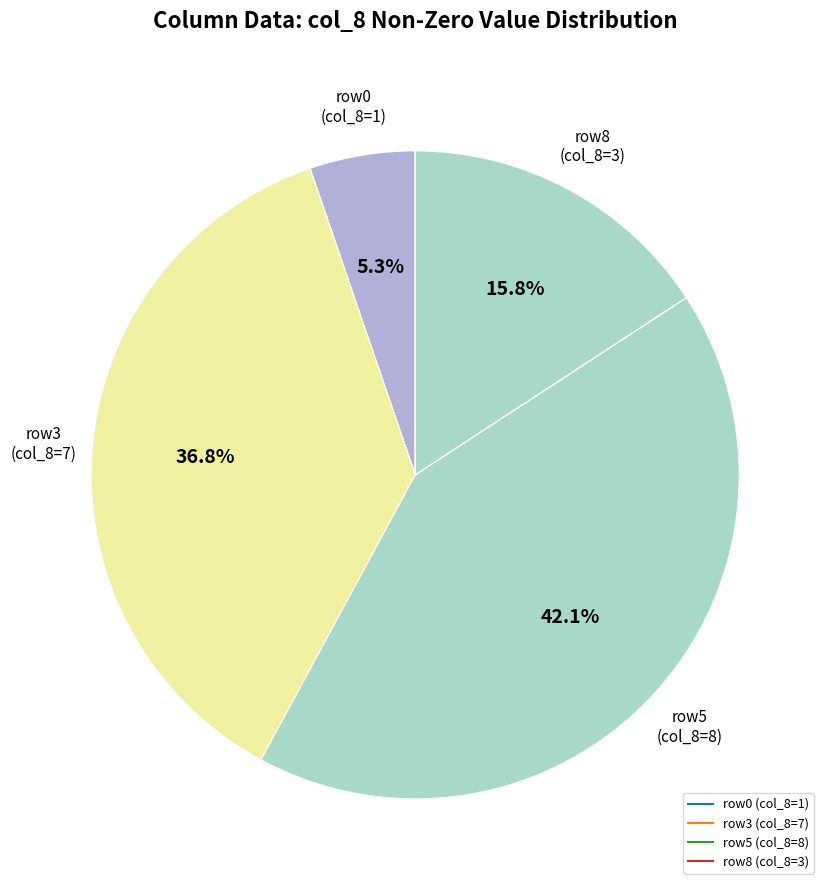

Which slice is the smallest?

col_0=0, col_8=1